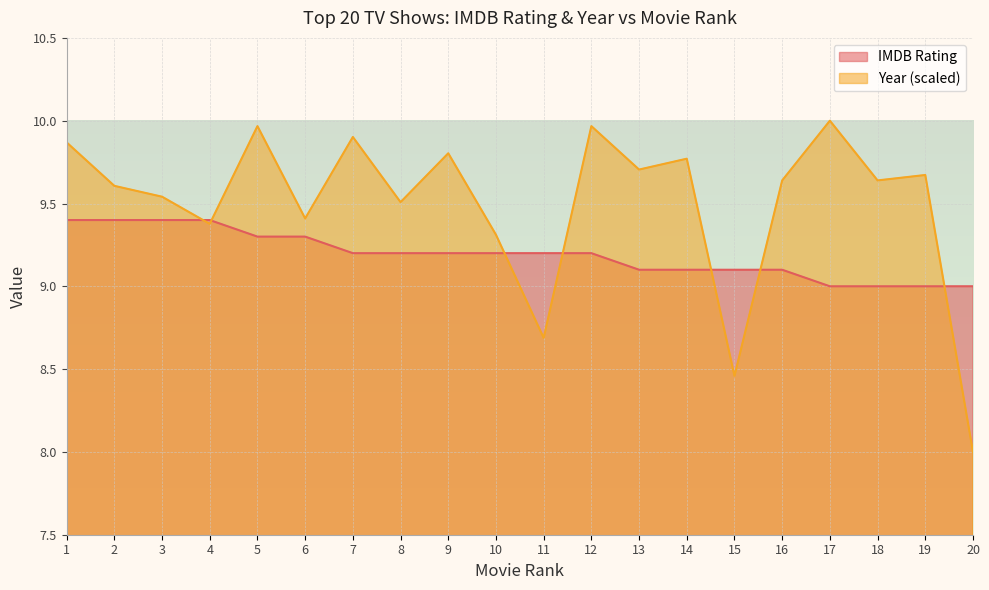

What is the sum of all Year (normalized) values?

189.8